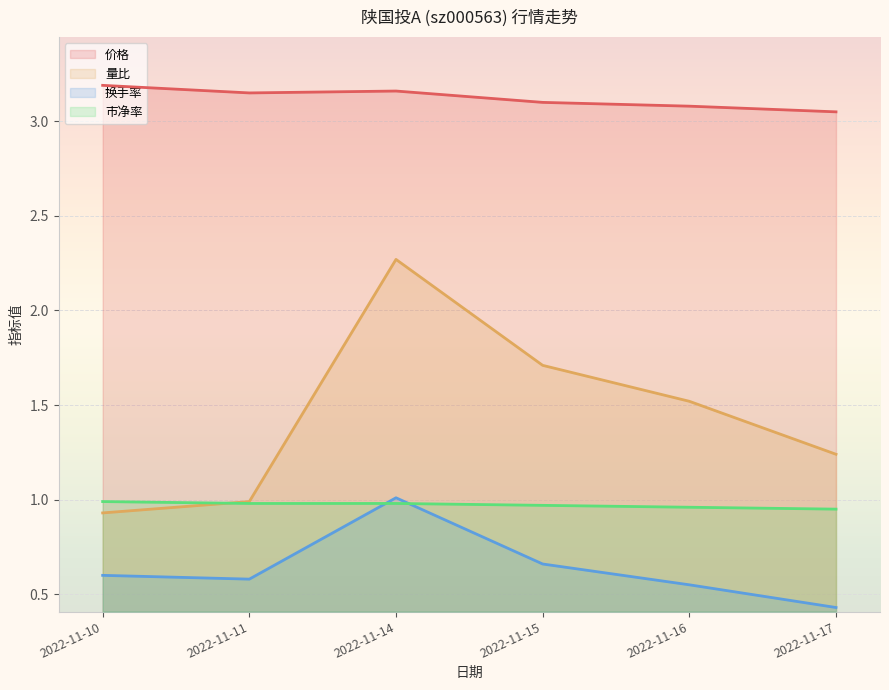

Reading left to right, list all the values displayed in this chart.

价格: 2022-11-10=3.2	2022-11-11=3.1	2022-11-14=3.2	2022-11-15=3.1	2022-11-16=3.1	2022-11-17=3.0
量比: 2022-11-10=0.9	2022-11-11=1.0	2022-11-14=2.3	2022-11-15=1.7	2022-11-16=1.5	2022-11-17=1.2
换手率: 2022-11-10=0.6	2022-11-11=0.6	2022-11-14=1.0	2022-11-15=0.7	2022-11-16=0.6	2022-11-17=0.4
市净率: 2022-11-10=1.0	2022-11-11=1.0	2022-11-14=1.0	2022-11-15=1.0	2022-11-16=1.0	2022-11-17=0.9